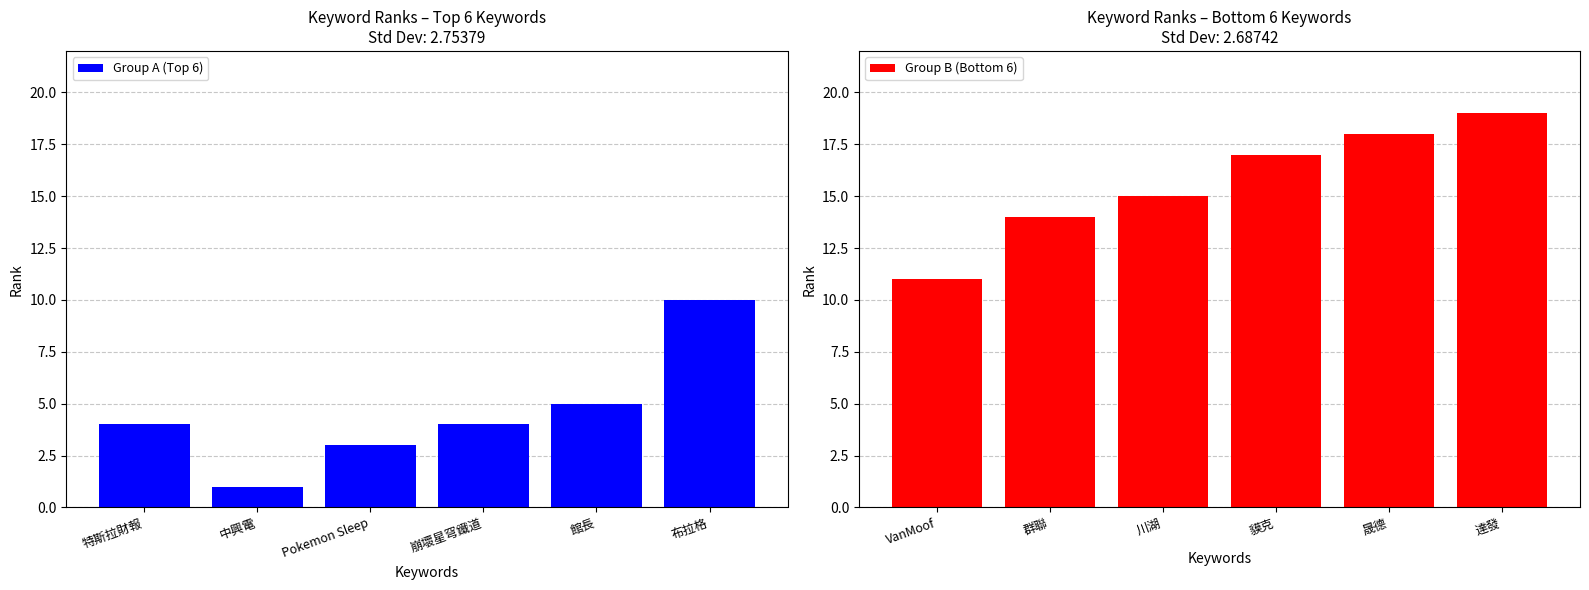

Reading left to right, transcribe all the data shown in this chart.

Group A (Top 6): 特斯拉財報=4	中興電=1	Pokemon Sleep=3	崩壞星穹鐵道=4	館長=5	布拉格=10
Group B (Bottom 6): VanMoof=11	群聯=14	川湖=15	貘克=17	晟德=18	達發=19